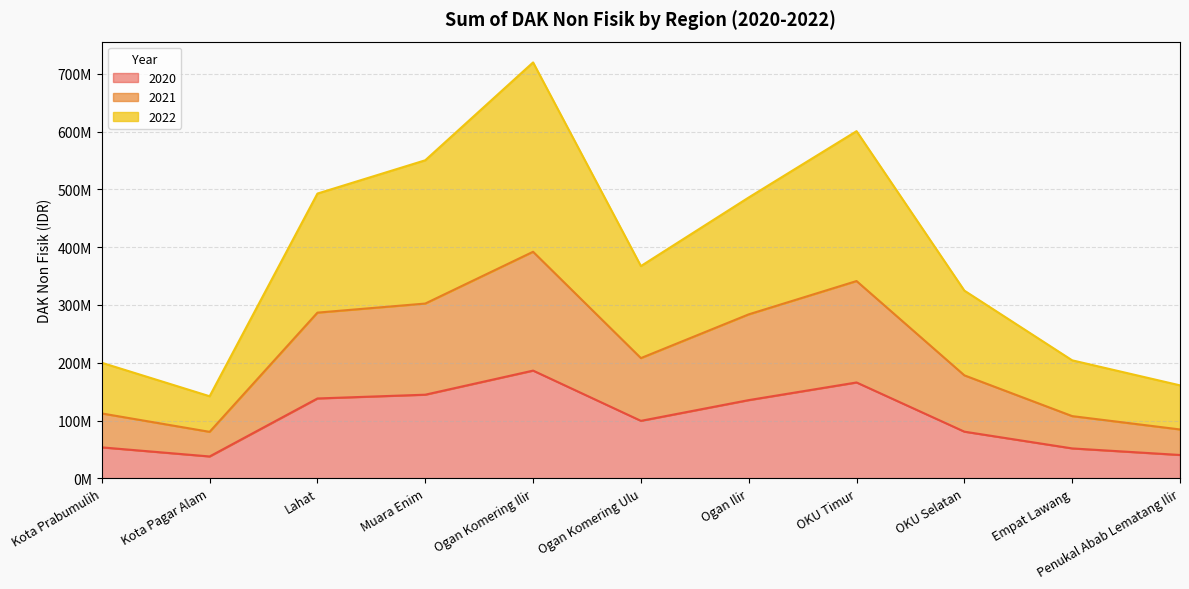

At which label does 2021 reach its minimum?

Kota Pagar Alam